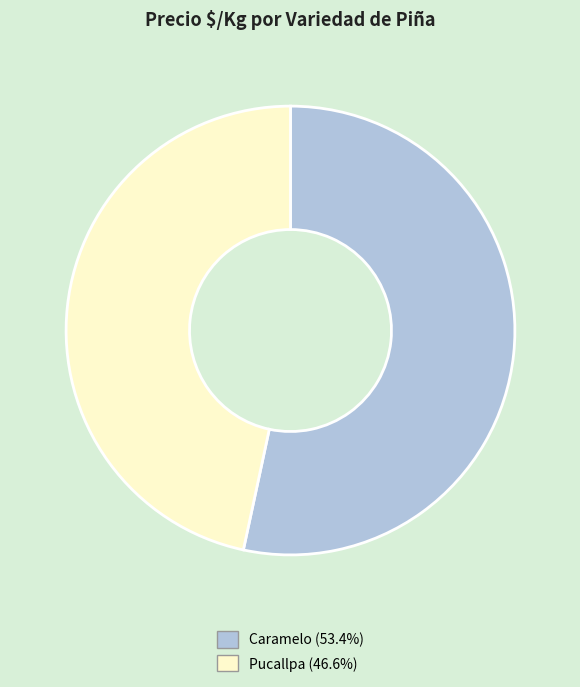

Is there any slice that represents more than half of the pie?

Yes